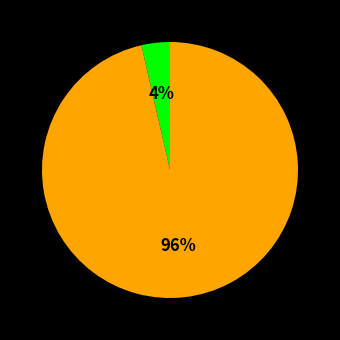

Does any single category account for the majority?

Yes